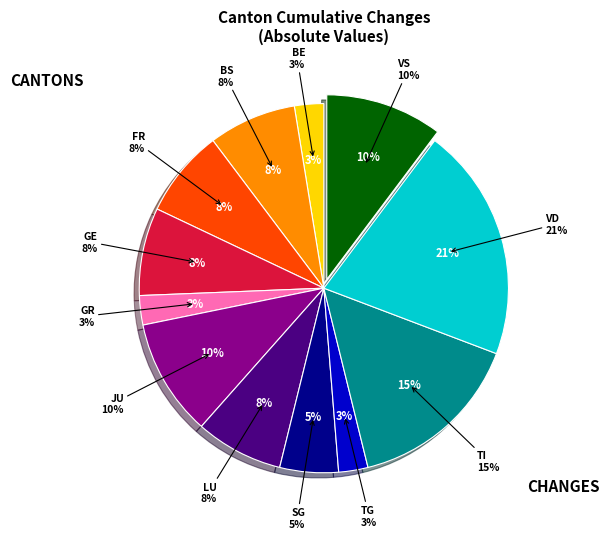

Does GR account for over 50% of the chart?

No